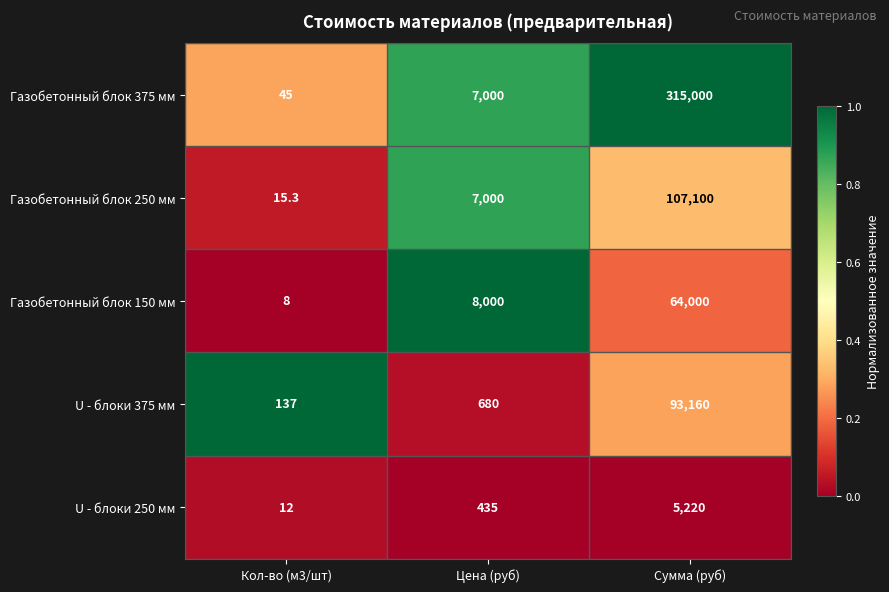

Reading left to right, what are all the values shown in this chart?

Газобетонный блок 375 мм: Кол-во (м3/шт)=45.0	Цена (руб)=7000.0	Сумма (руб)=315000.0
Газобетонный блок 250 мм: Кол-во (м3/шт)=15.3	Цена (руб)=7000.0	Сумма (руб)=107100.0
Газобетонный блок 150 мм: Кол-во (м3/шт)=8.0	Цена (руб)=8000.0	Сумма (руб)=64000.0
U - блоки 375 мм: Кол-во (м3/шт)=137.0	Цена (руб)=680.0	Сумма (руб)=93160.0
U - блоки 250 мм: Кол-во (м3/шт)=12.0	Цена (руб)=435.0	Сумма (руб)=5220.0